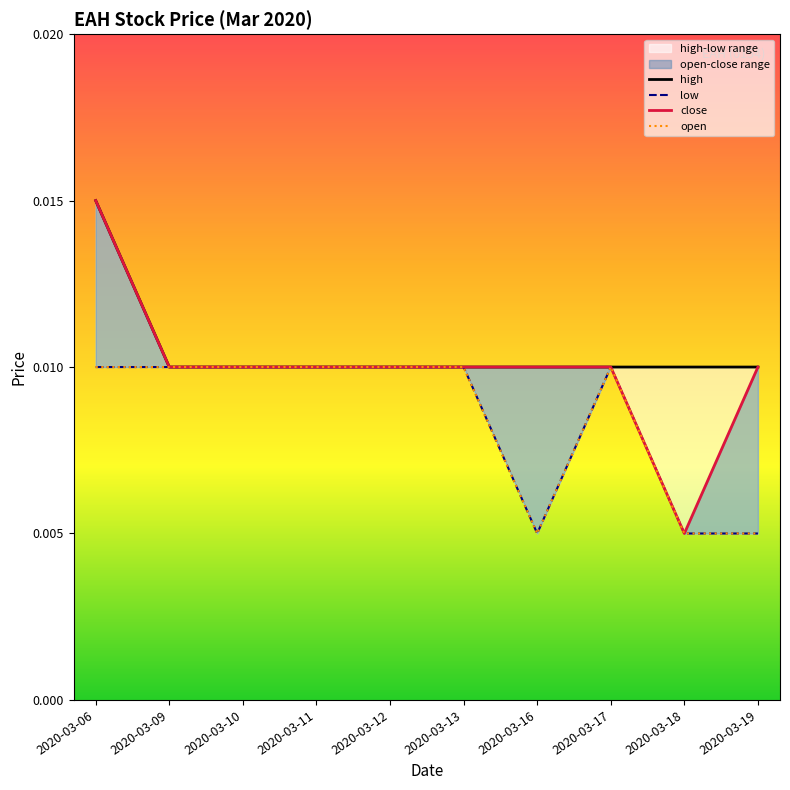

How many low values are between 0 and 1?

10